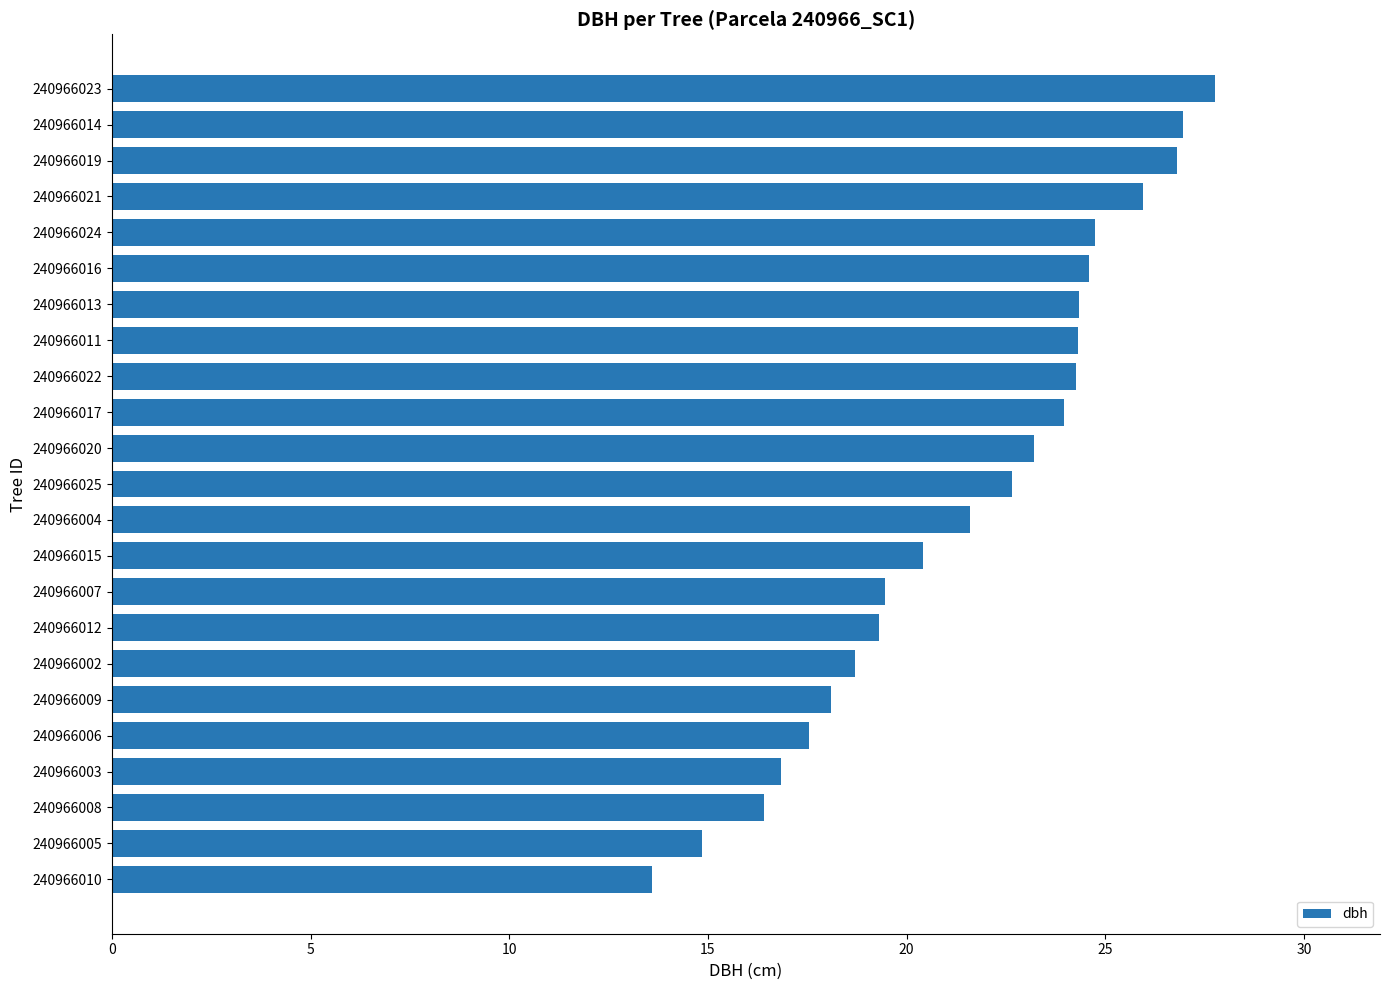

What is the approximate value at 240966006?

17.6